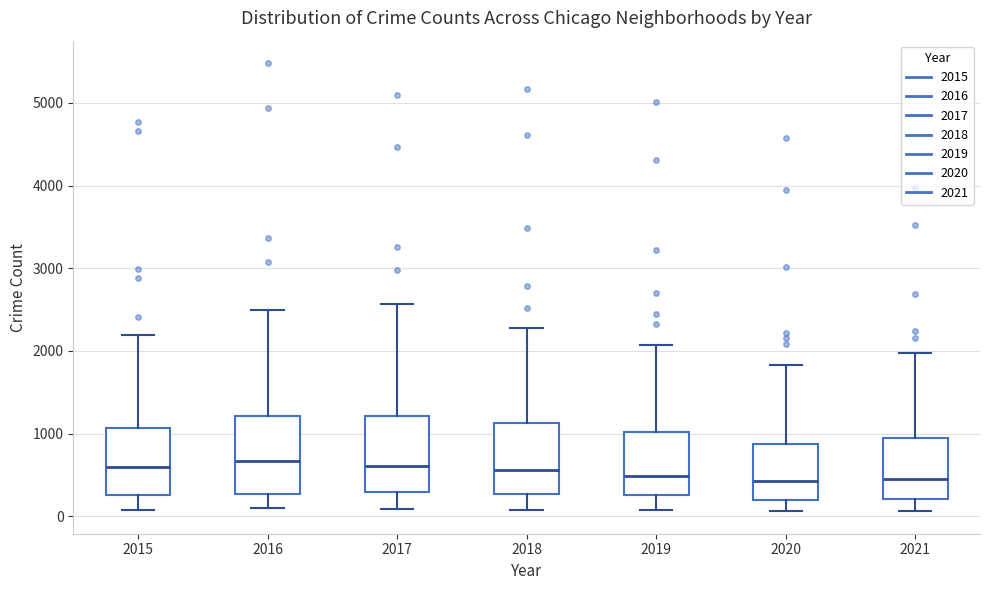

Reading left to right, transcribe this box plot: for each box, give where its median line is, the range the box spans, and where its two whiskers end, as read against the y-axis. The values are not printed on the chart, so give them approximately, as read against the axis.

2015: median 600, box 300 to 1100, whiskers 100 to 2200
2016: median 700, box 300 to 1200, whiskers 100 to 2500
2017: median 600, box 300 to 1200, whiskers 100 to 2600
2018: median 600, box 300 to 1100, whiskers 100 to 2300
2019: median 500, box 300 to 1000, whiskers 100 to 2100
2020: median 400, box 200 to 900, whiskers 100 to 1800
2021: median 500, box 200 to 1000, whiskers 100 to 2000